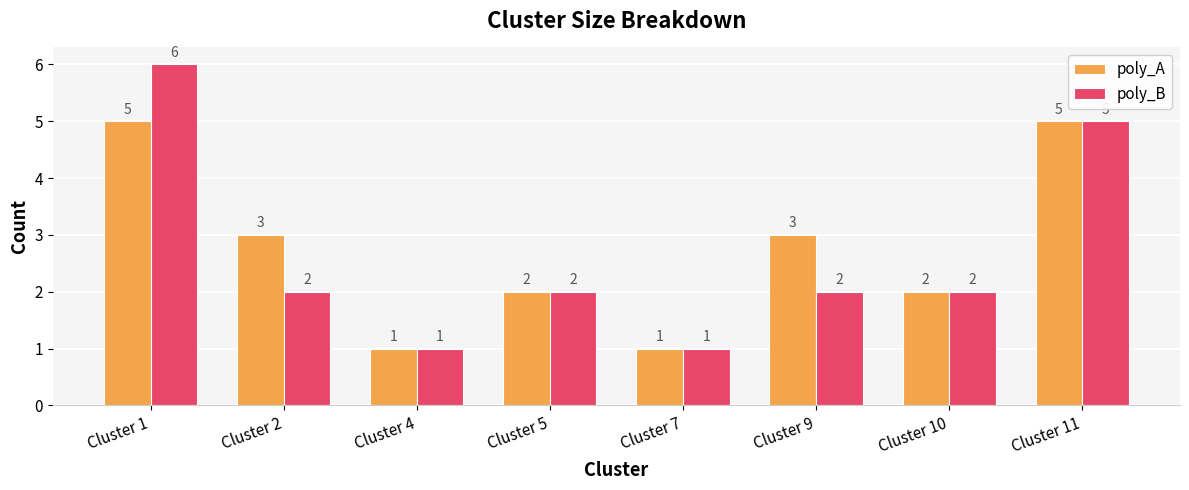

List the series in order of their overall mean, highest first.

poly_A, poly_B